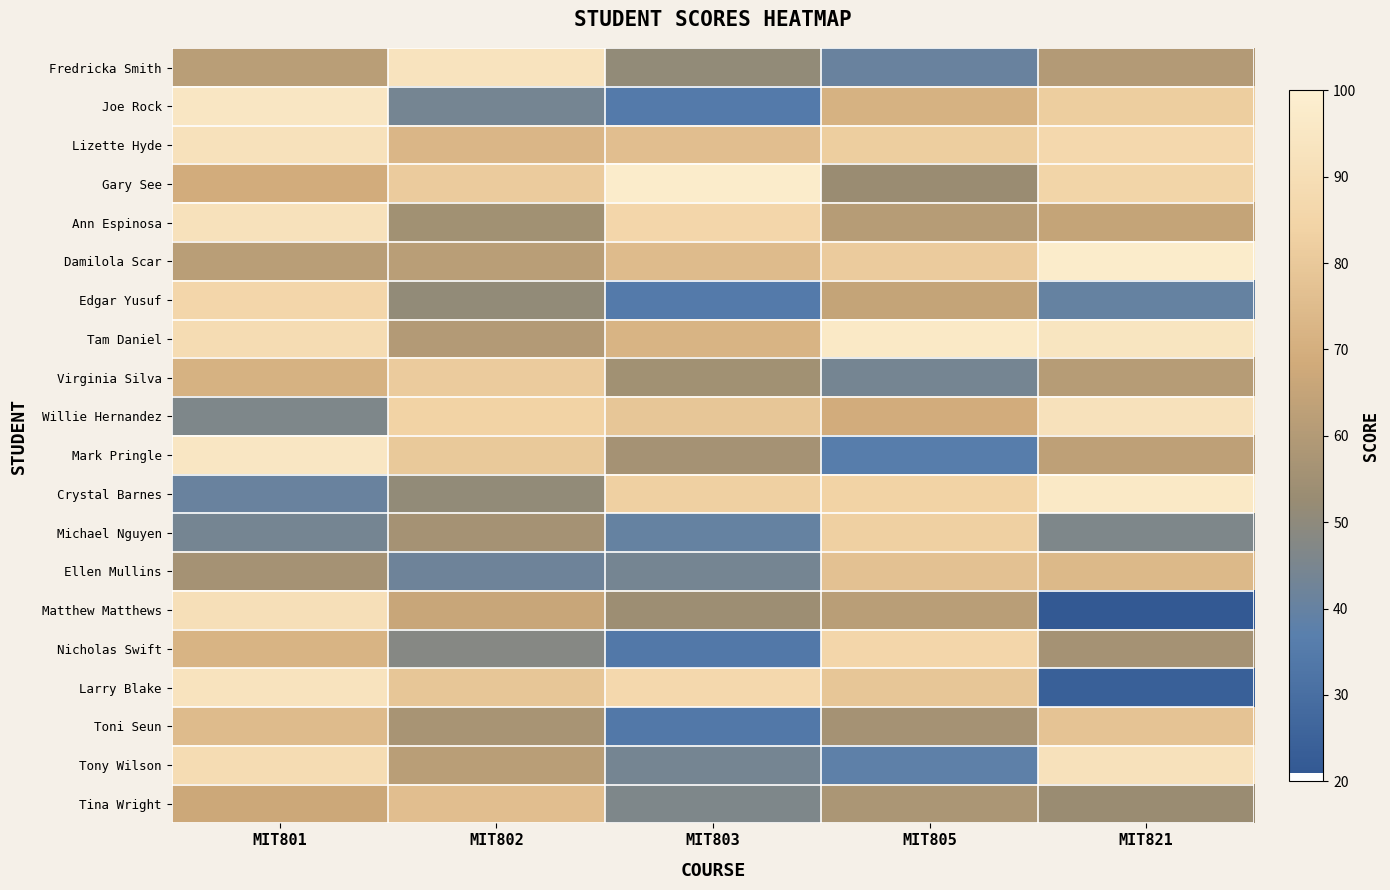

What is the total value across all series at MIT801?

1487